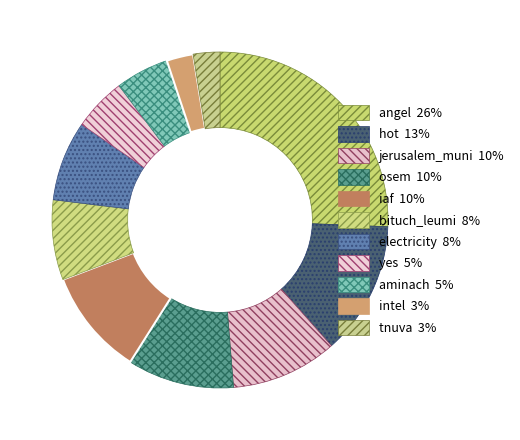

To the nearest percent, what is the average slice percentage?

9%